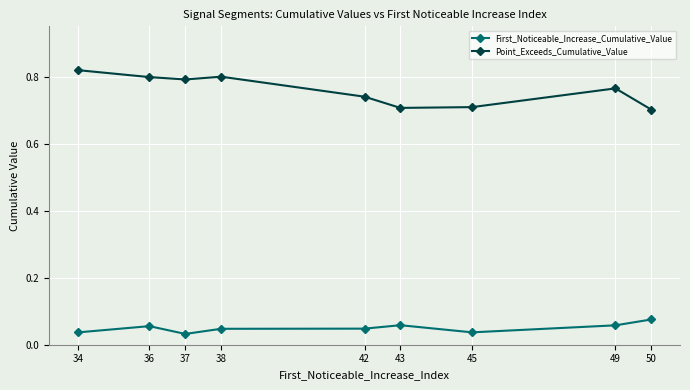

True or false: Point_Exceeds_Cumulative_Value and First_Noticeable_Increase_Cumulative_Value cross at least once.

False